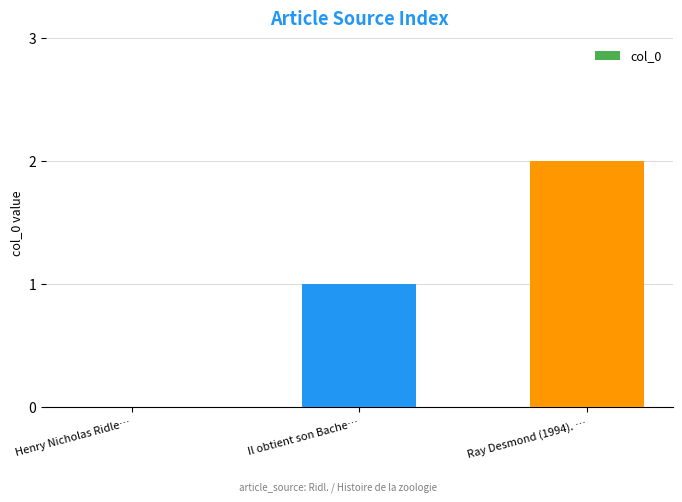

Between Ray Desmond (1994). … and Il obtient son Bache…, which is larger?

Ray Desmond (1994). …